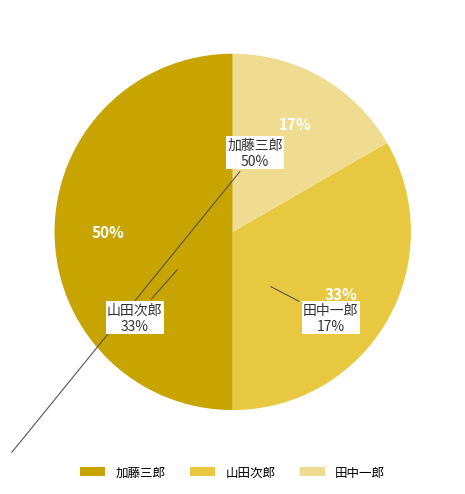

Is it true that 加藤三郎 is 56% of the pie?

False